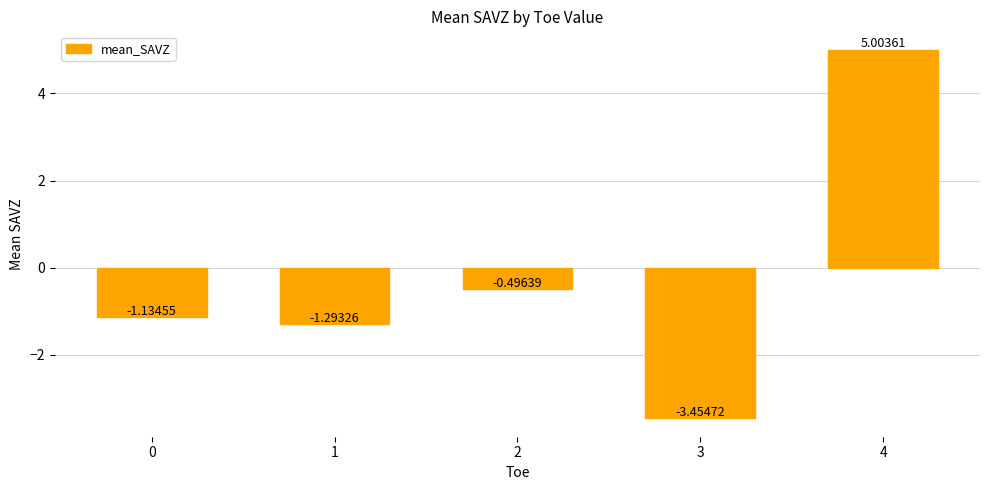

How many bars are there in total?

5